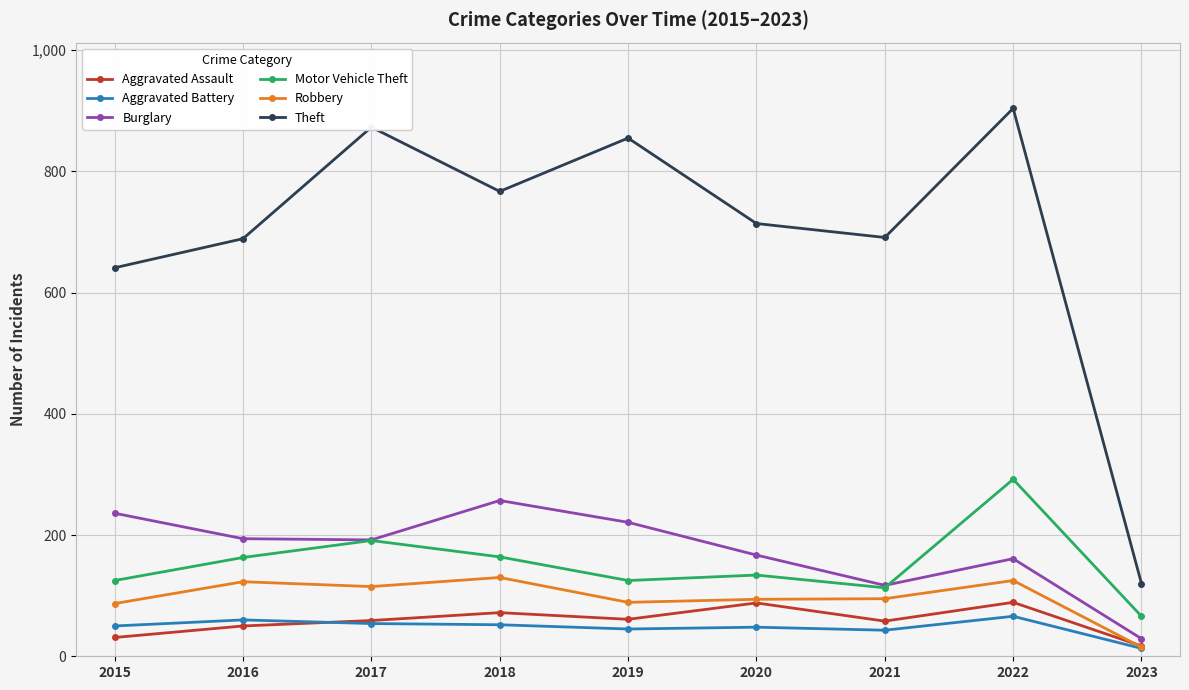

Which series changed the most between 2021 and 2023?

Theft